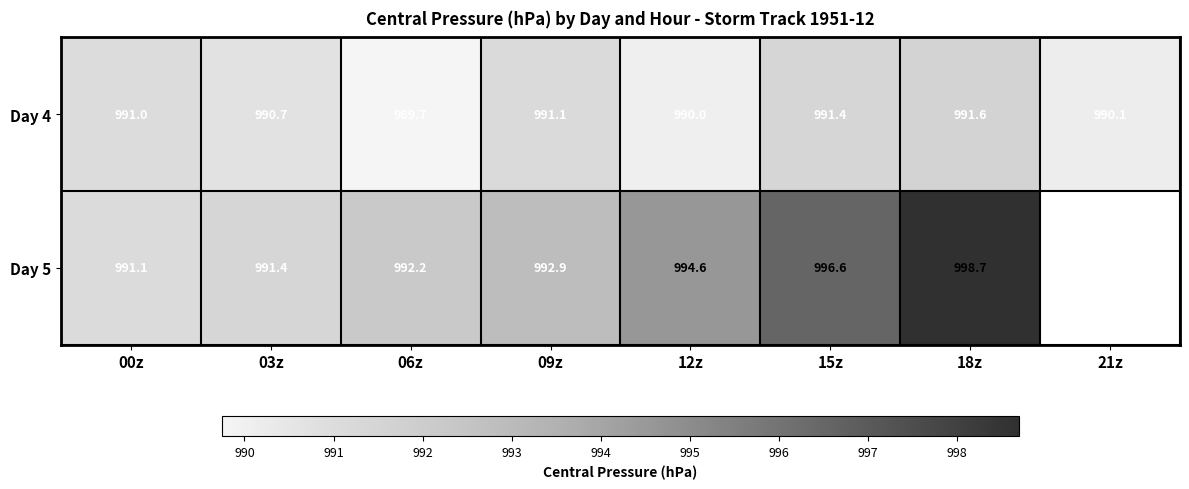

The Day 5 series shows 1333.7 at 06z. True or false?

False